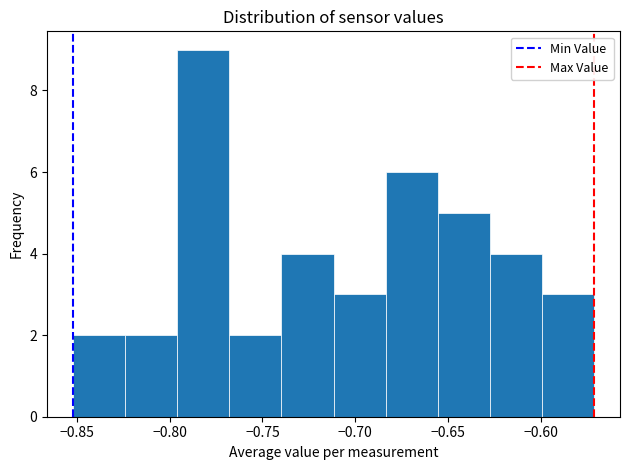

Reading left to right, transcribe this chart: for each bar, give the range it covers on the x-axis and its height. Neither the bar edges nor the heights are printed on the chart, so give them approximately, as read against the axes.

-0.850 to -0.825: 2
-0.825 to -0.795: 2
-0.795 to -0.770: 9
-0.770 to -0.740: 2
-0.740 to -0.710: 4
-0.710 to -0.685: 3
-0.685 to -0.655: 6
-0.655 to -0.630: 5
-0.630 to -0.600: 4
-0.600 to -0.570: 3